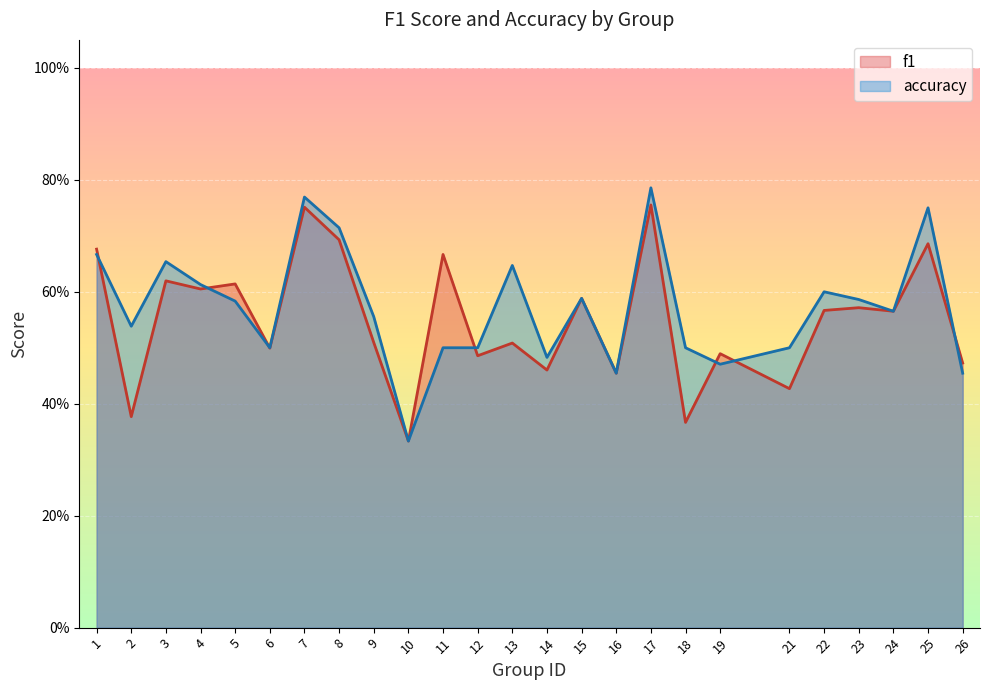

At which category is the sum across all series the highest?

17